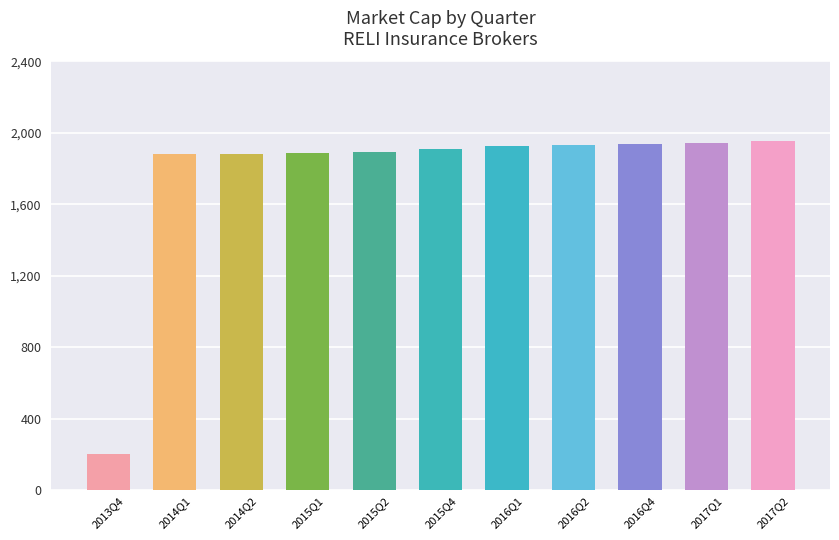

Rank the categories by value from highest to lowest.

2017Q2, 2017Q1, 2016Q4, 2016Q2, 2016Q1, 2015Q4, 2015Q2, 2015Q1, 2014Q2, 2014Q1, 2013Q4